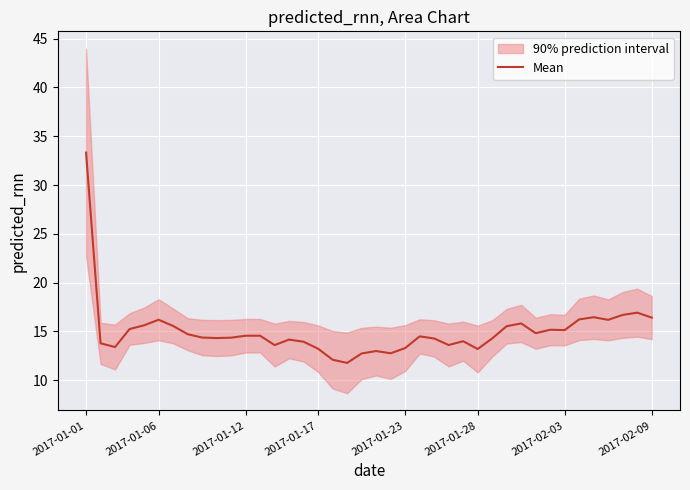

What is the change in value from 17 to 30?

+3.7